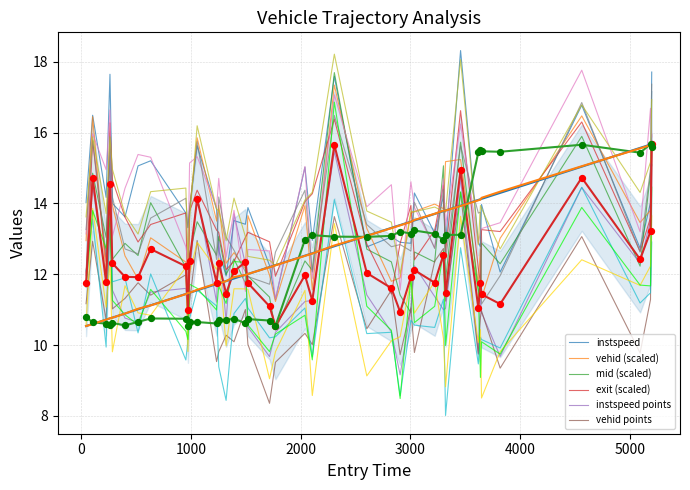

Is the value of instspeed at 9 greater than the value of mid (scaled) at 23?

No